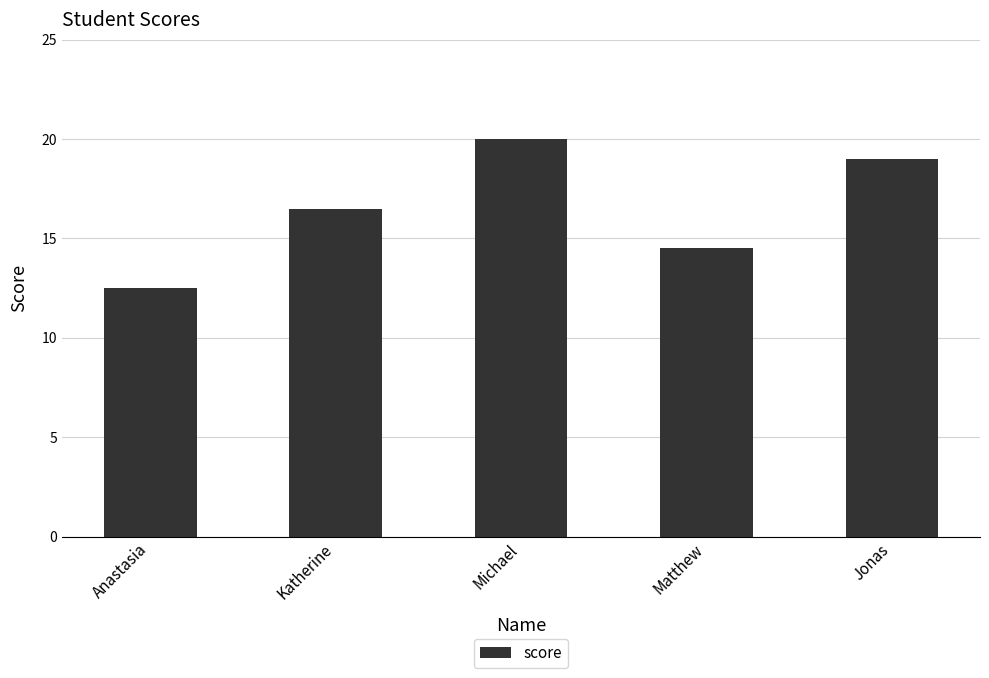

Are the bars grouped side by side (vs. stacked)?

No